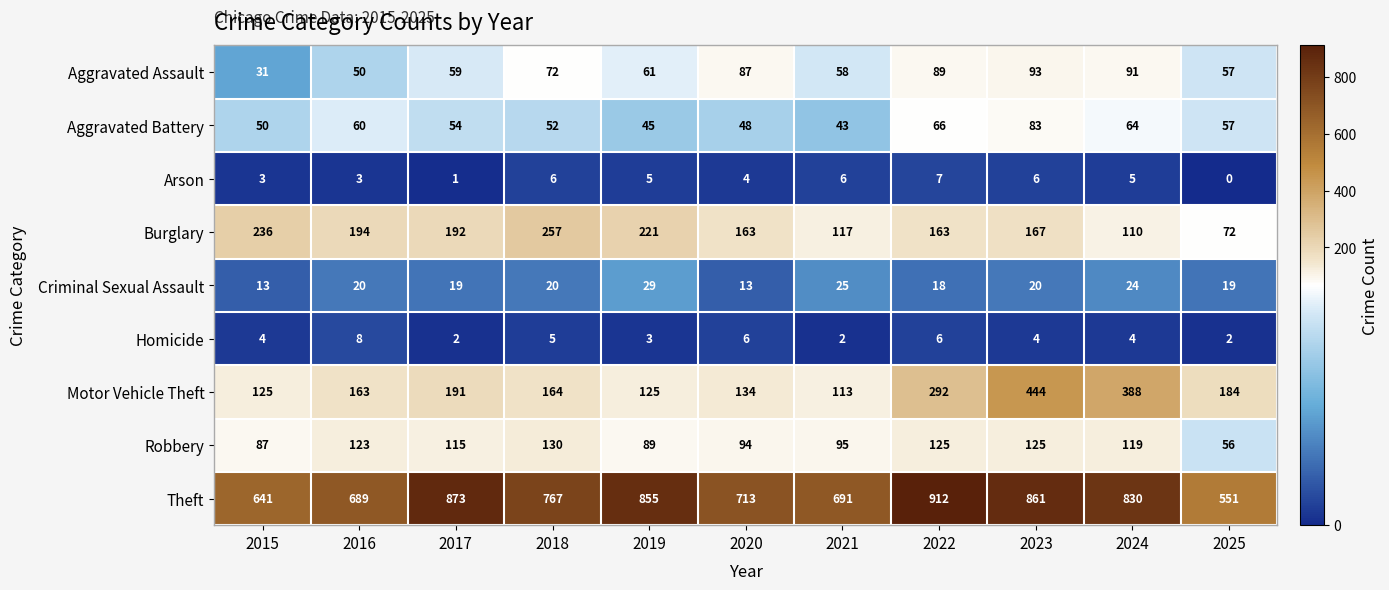

What is the sum of the Aggravated Assault values at 2020 and 2016?

137